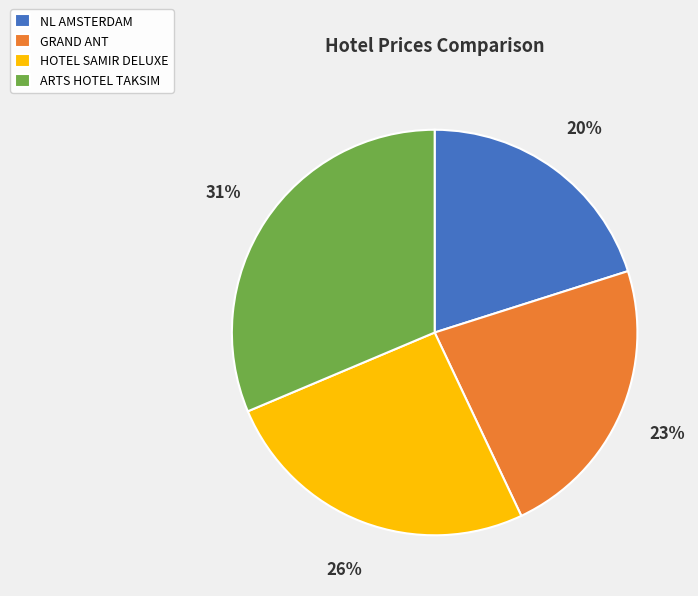

Rank the categories by value from lowest to highest.

NL AMSTERDAM, GRAND ANT, HOTEL SAMIR DELUXE, ARTS HOTEL TAKSIM